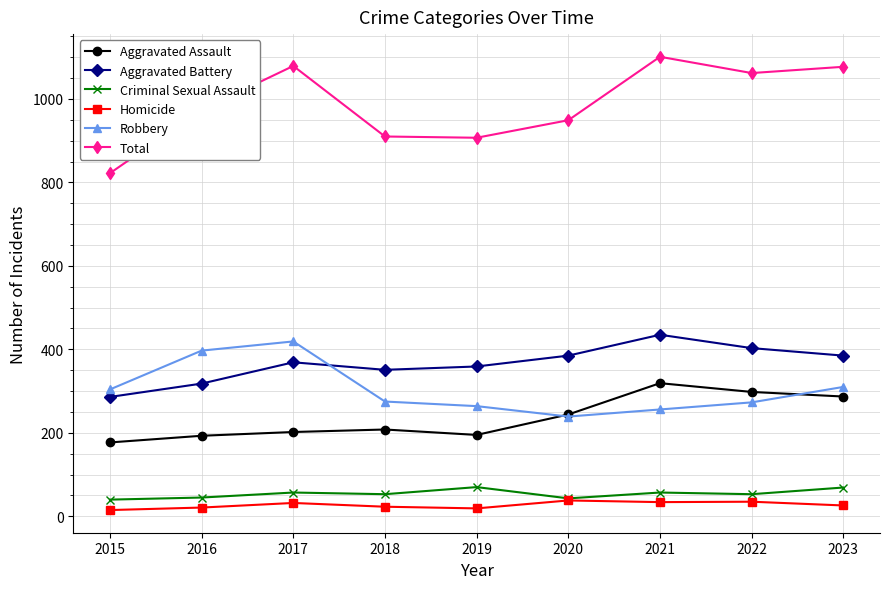

True or false: Total and Aggravated Assault intersect in this chart.

False